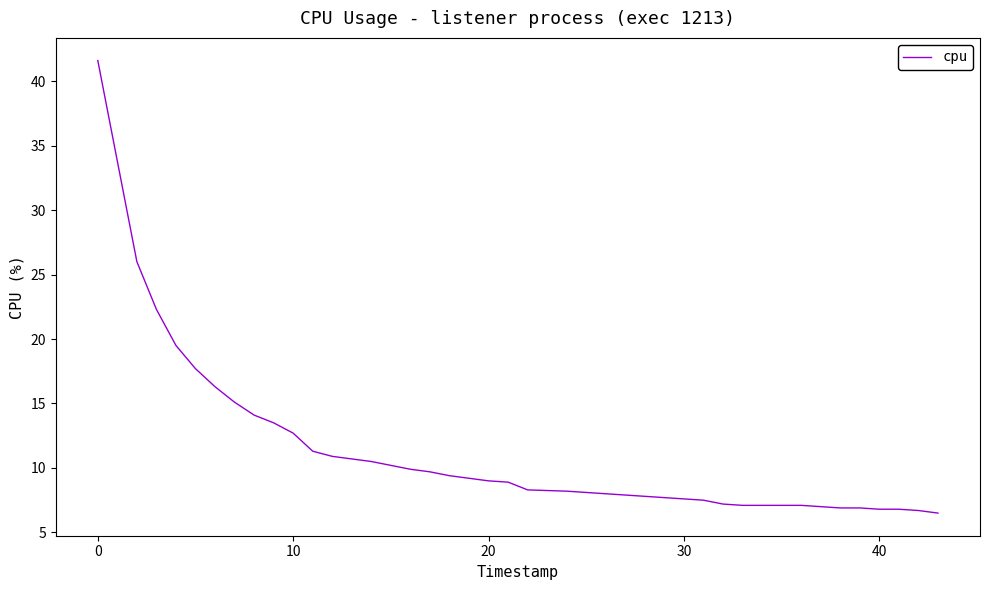

What is the difference between the maximum and minimum values?

35.1